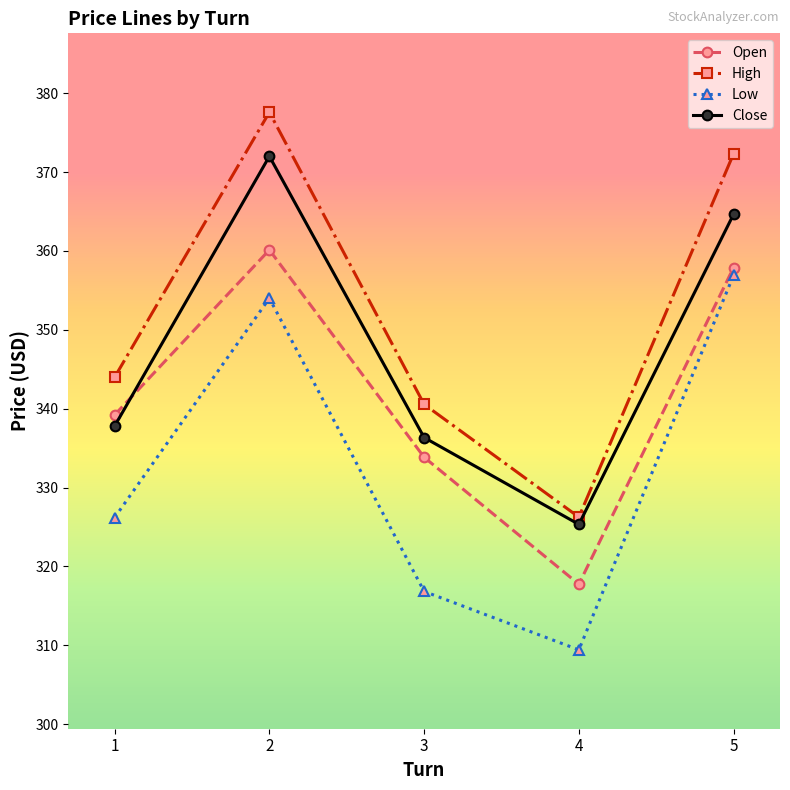

What is the difference between the maximum and minimum values in the Close series?

46.7